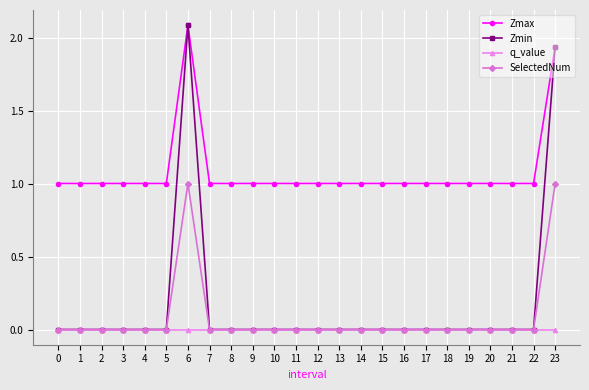

True or false: Zmax and q_value intersect in this chart.

False